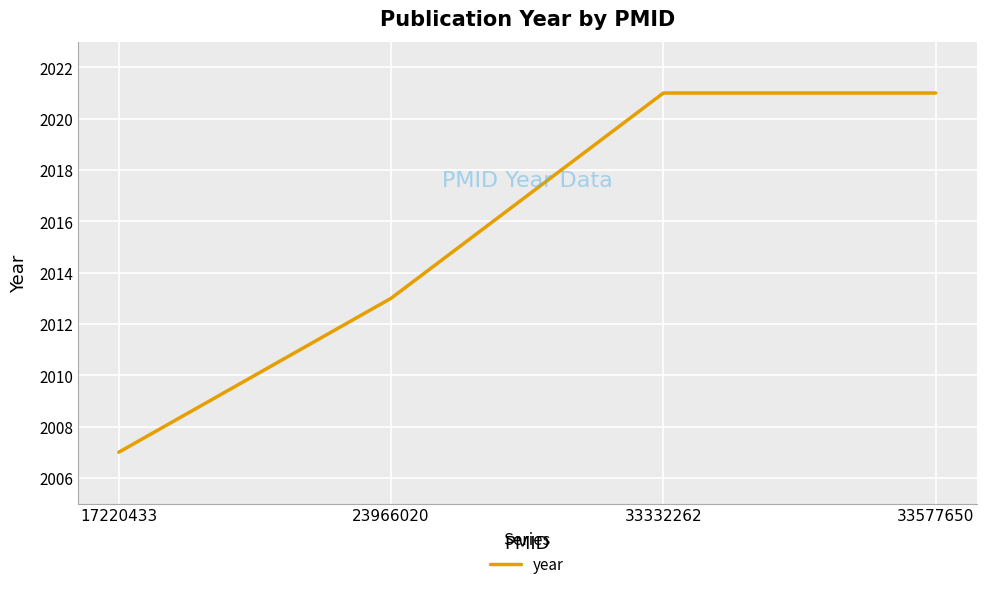

Reading left to right, extract all data points from this chart.

17220433=2007	23966020=2013	33332262=2021	33577650=2021